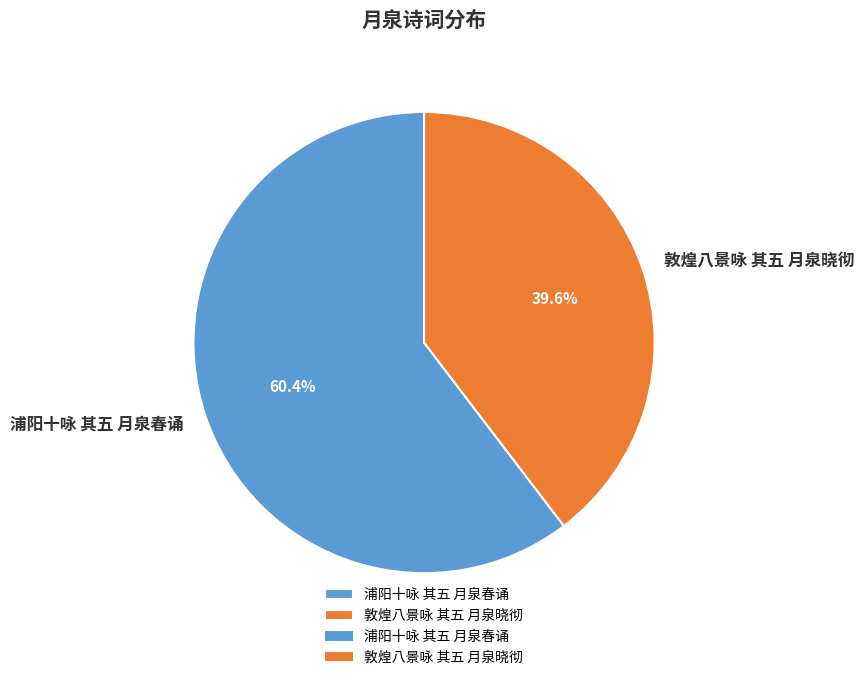

Which slice is the smallest?

敦煌八景咏 其五 月泉晓彻